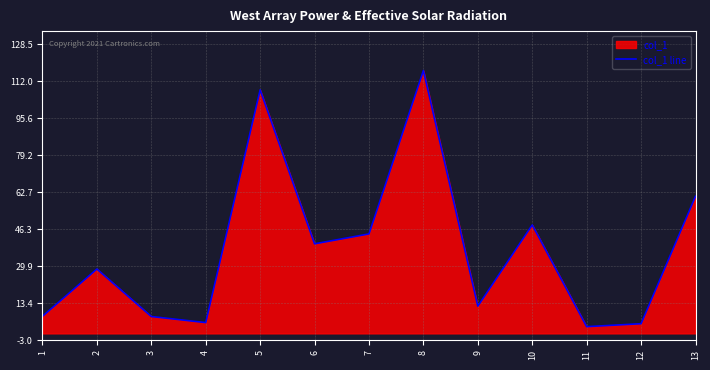

What is the difference between the maximum and minimum values?

113.8